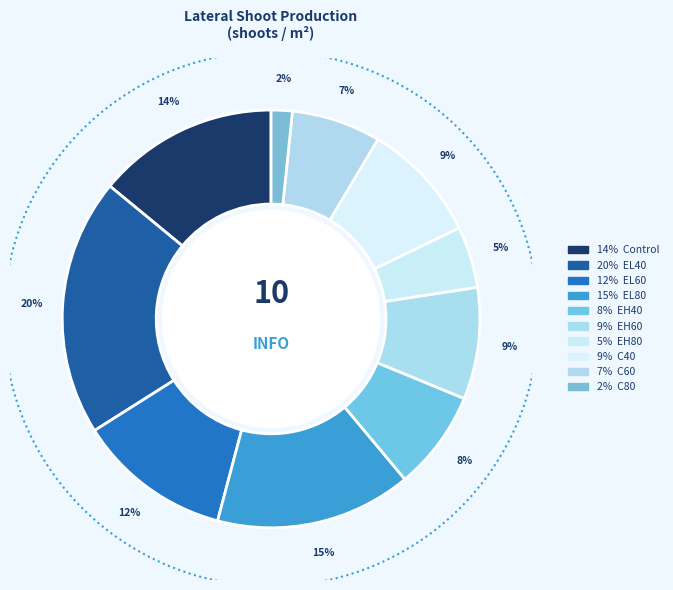

Which category has the biggest portion of the pie?

EL40 - 4 shade:3no shade